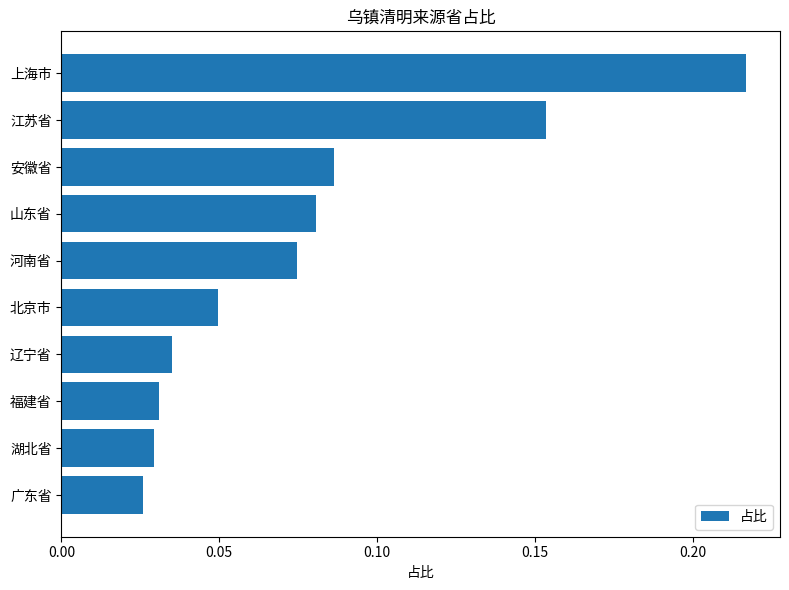

What is the sum of all values?

0.8